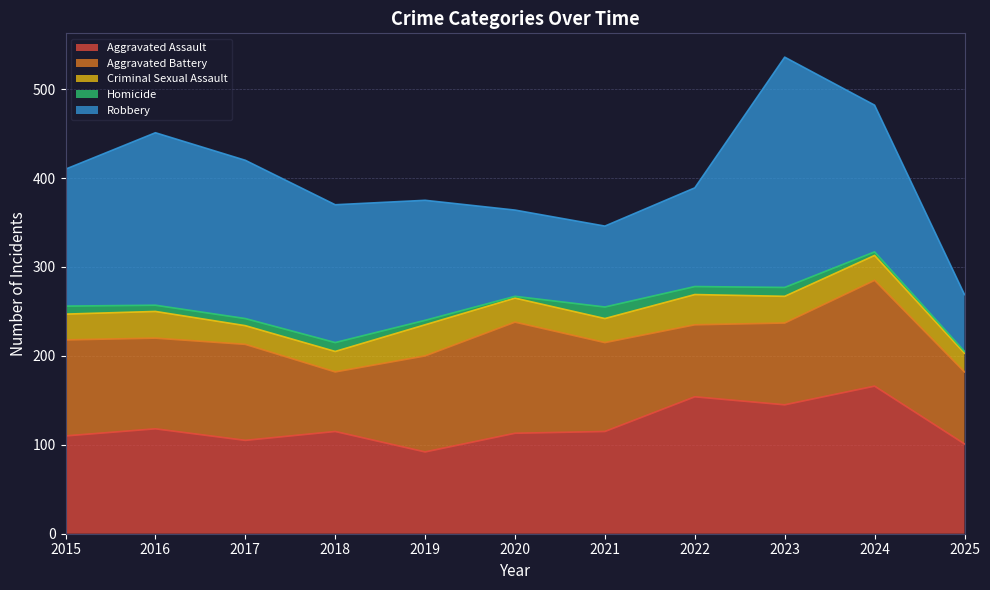

What is the difference between the highest and lowest values at 2017?

170